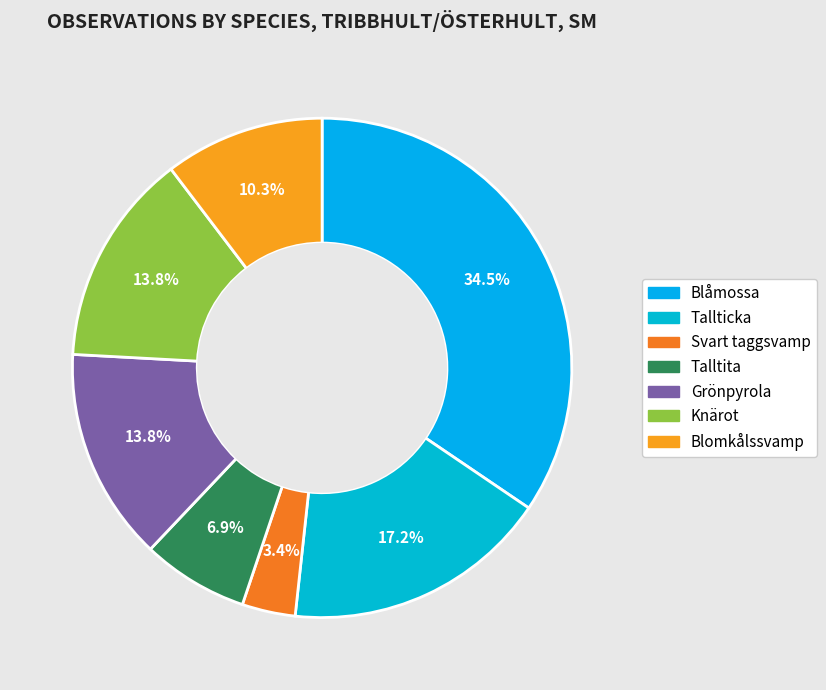

Is there a majority slice in this chart?

No